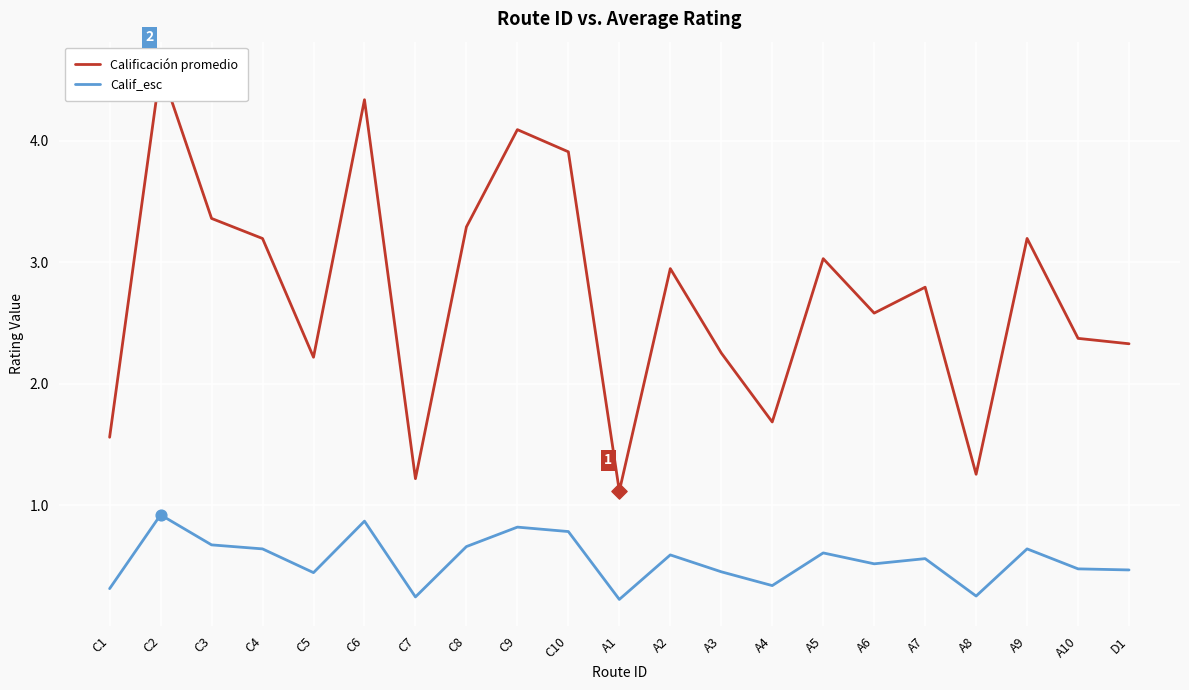

Which series contains the lowest Y value?

Calif_esc